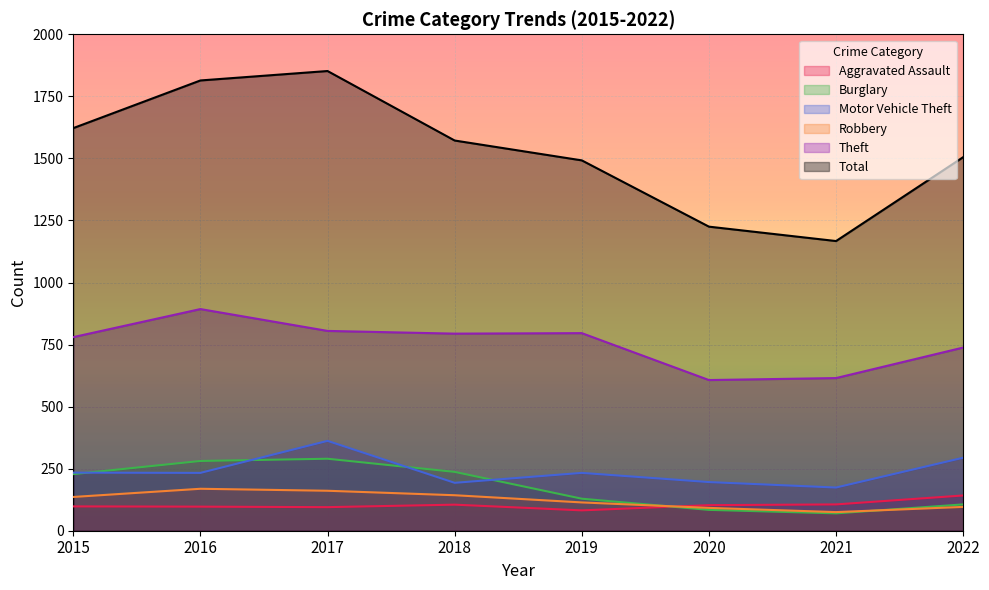

Reading left to right, list all the values displayed in this chart.

Aggravated Assault: 2015=98	2016=97	2017=95	2018=105	2019=82	2020=103	2021=106	2022=142
Burglary: 2015=228	2016=281	2017=290	2018=237	2019=129	2020=84	2021=70	2022=106
Motor Vehicle Theft: 2015=234	2016=233	2017=362	2018=193	2019=233	2020=196	2021=174	2022=294
Robbery: 2015=136	2016=169	2017=161	2018=143	2019=114	2020=92	2021=75	2022=96
Theft: 2015=780	2016=893	2017=805	2018=794	2019=796	2020=607	2021=615	2022=738
Total: 2015=1622	2016=1814	2017=1852	2018=1572	2019=1492	2020=1225	2021=1167	2022=1505